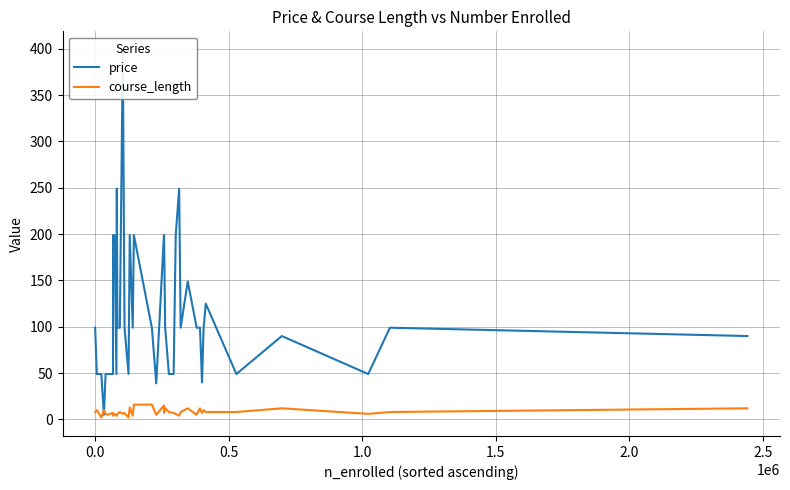

What is the maximum value for course_length?

16